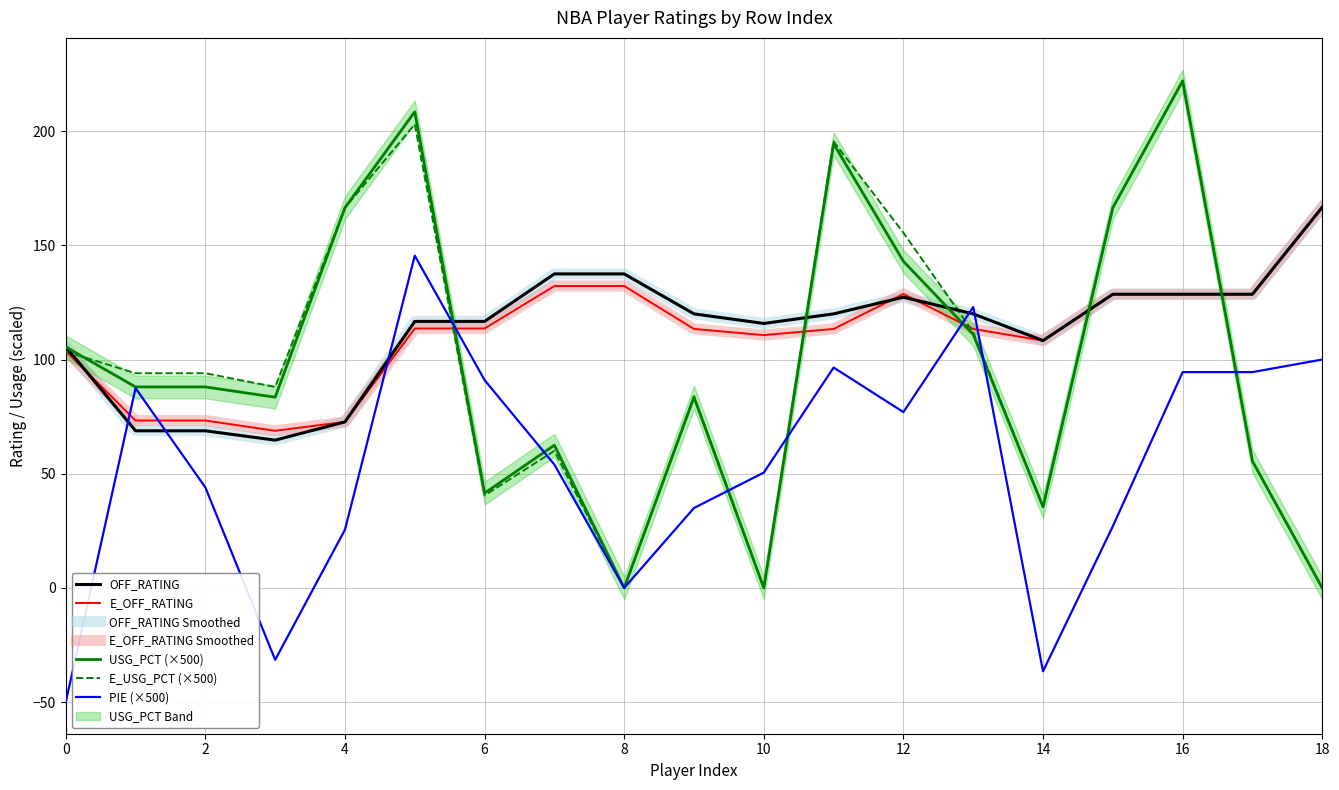

What are all the series names shown in the legend?

PIE, USG_PCT, E_USG_PCT, OFF_RATING, E_OFF_RATING